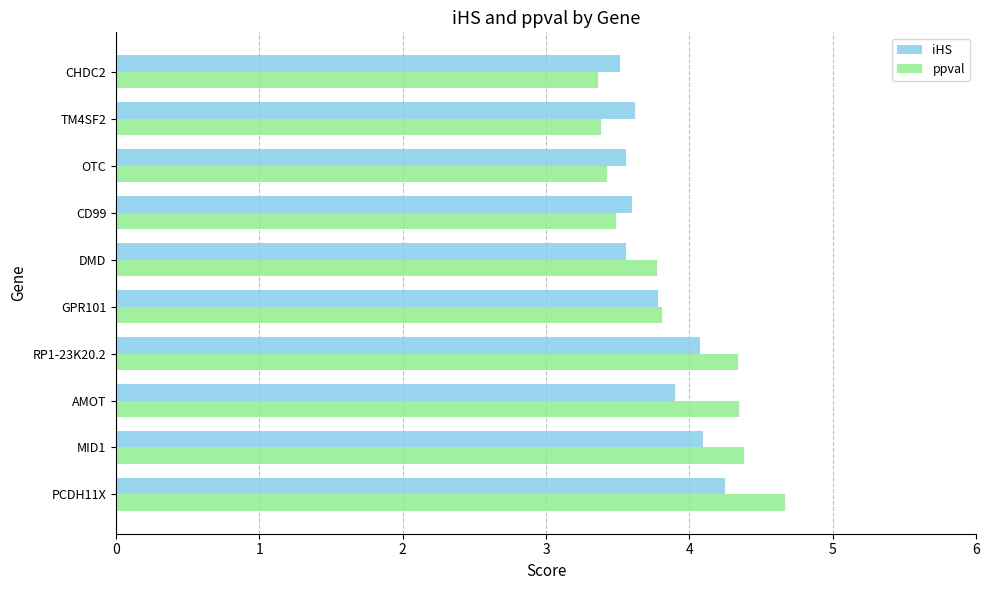

Is the value of ppval at MID1 greater than the value of iHS at GPR101?

Yes